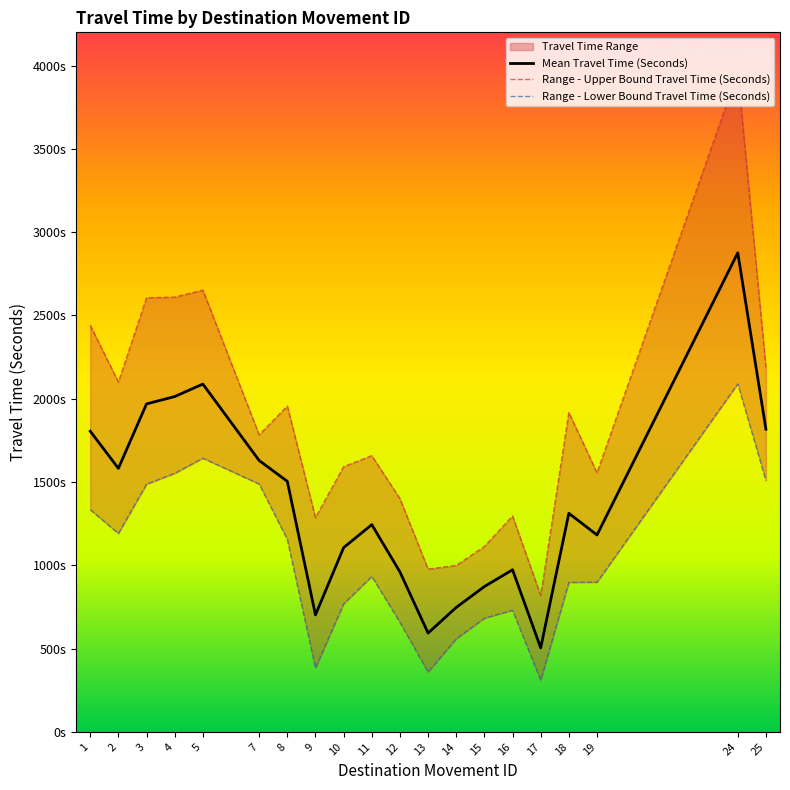

Reading left to right, extract all data points from this chart.

Mean Travel Time (Seconds): 1805	1582	1969	2013	2088	1629	1504	702	1106	1244	960	593	747	872	973	504	1312	1182	2876	1817
Range - Upper Bound Travel Time (Seconds): 2441	2100	2606	2610	2652	1783	1956	1286	1592	1658	1400	977	999	1113	1296	818	1917	1555	3959	2187
Range - Lower Bound Travel Time (Seconds): 1334	1191	1487	1552	1643	1488	1156	383	768	933	658	359	558	682	730	310	897	898	2089	1509